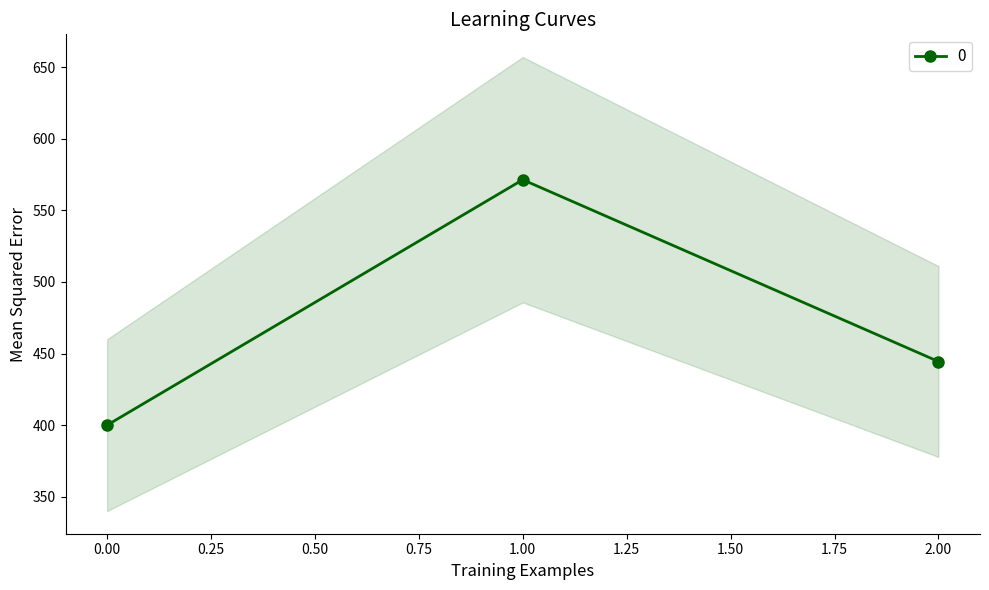

What is the value of the 1st point from the left?

400.0